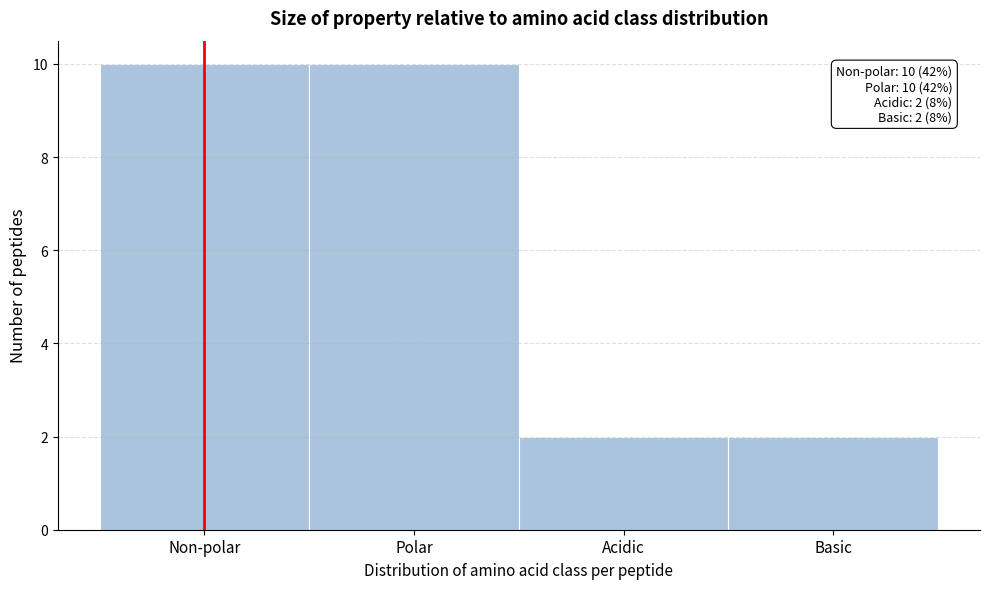

Reading right to left, transcribe all the data shown in this chart.

Basic=2	Acidic=2	Polar=10	Non-polar=10